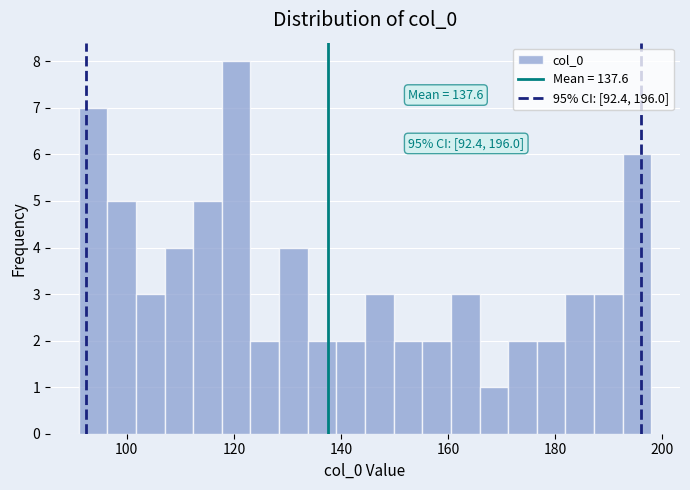

Read against the x-axis, roughly where is the centre of the tallest bar?

120